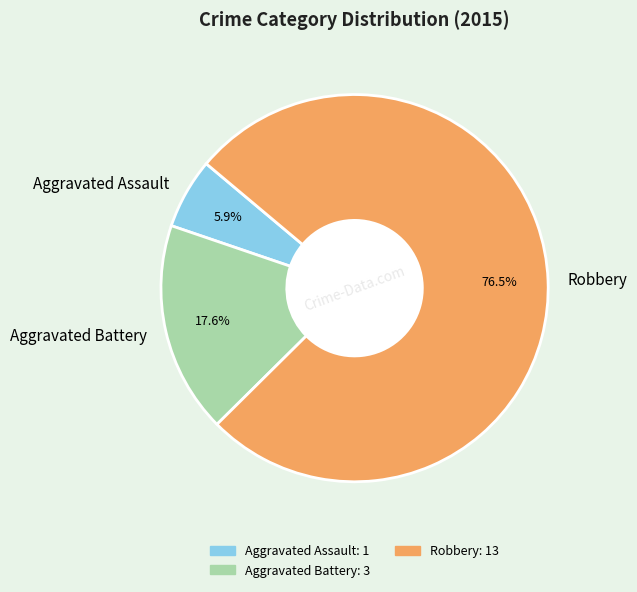

How many slices are in this pie chart?

3